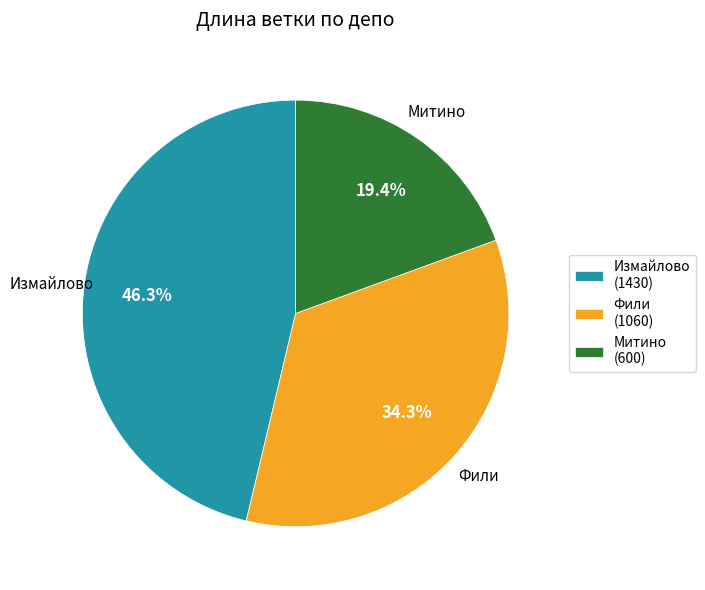

Between Фили and Измайлово, which is larger?

Измайлово